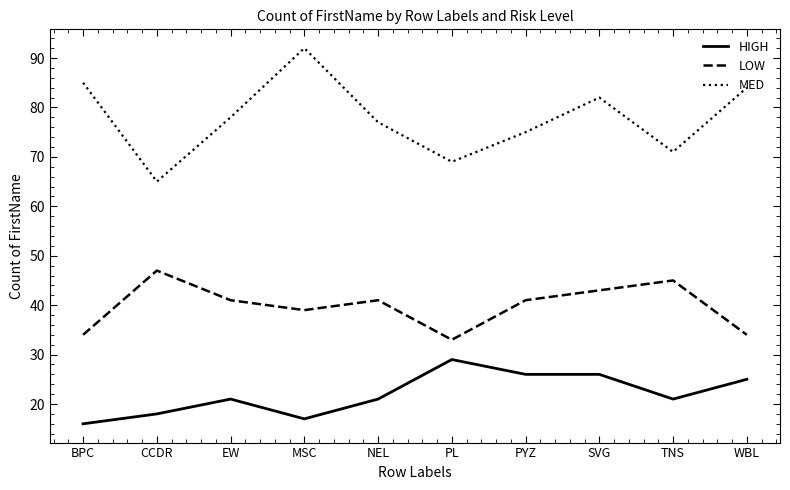

What is the difference between the highest and lowest values at BPC?

69